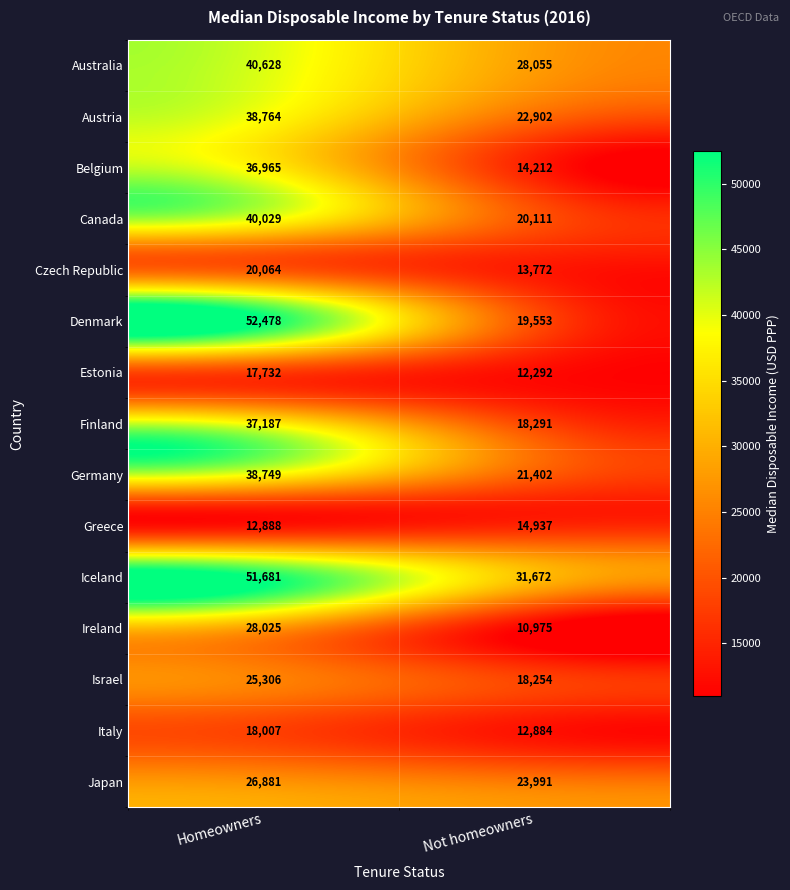

What is the difference between the Finland values at Homeowners and Not homeowners?

18896